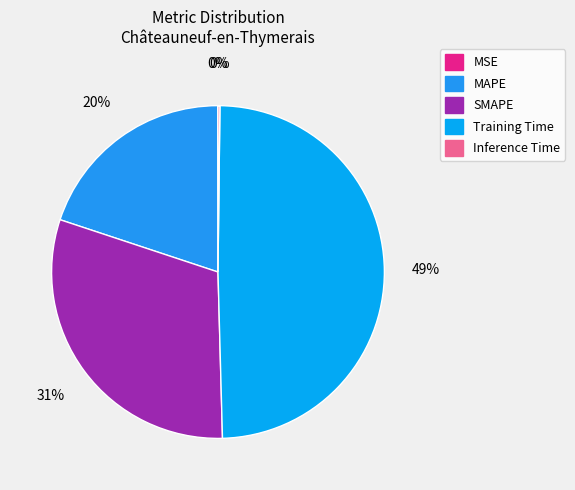

How many slices are in this pie chart?

5